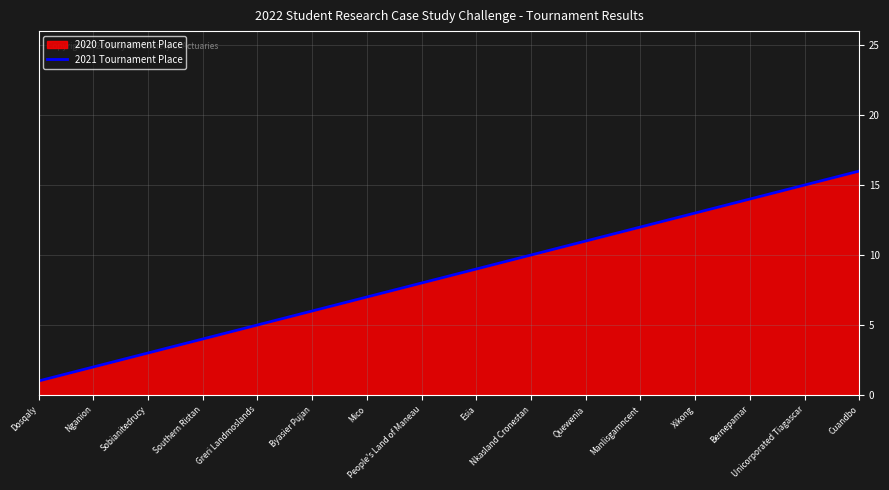

Reading left to right, list all the values displayed in this chart.

1	2	3	4	5	6	7	8	9	10	11	12	13	14	15	16